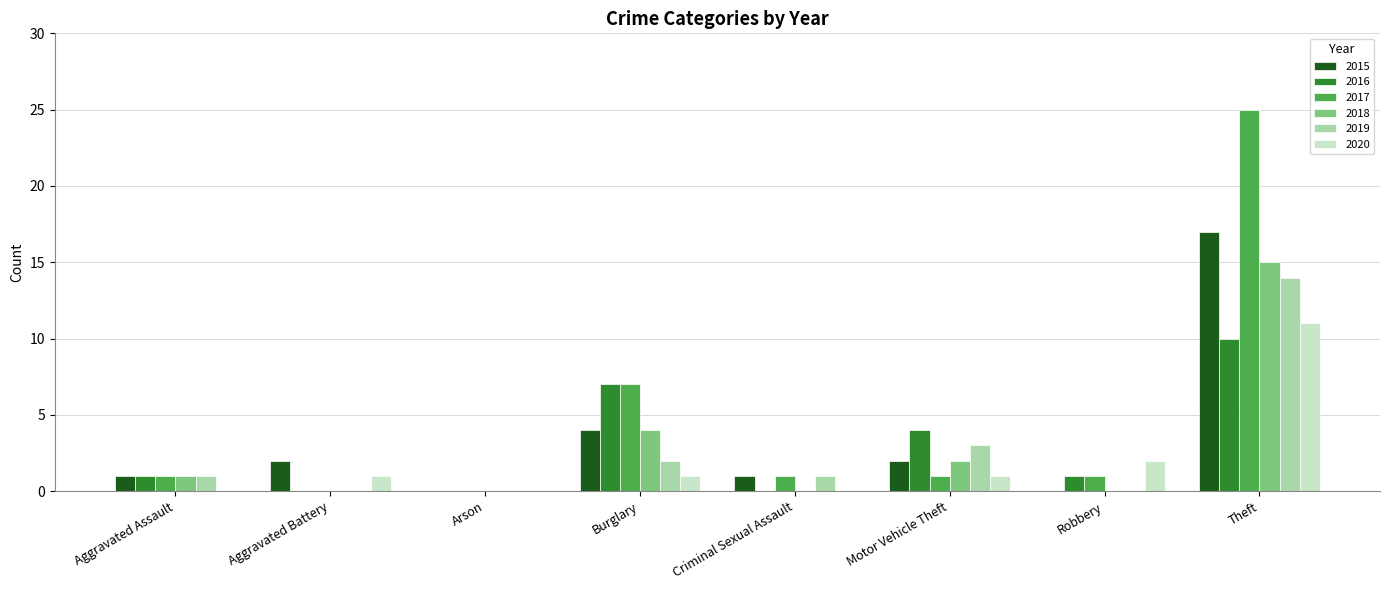

How many distinct data groups are displayed?

6